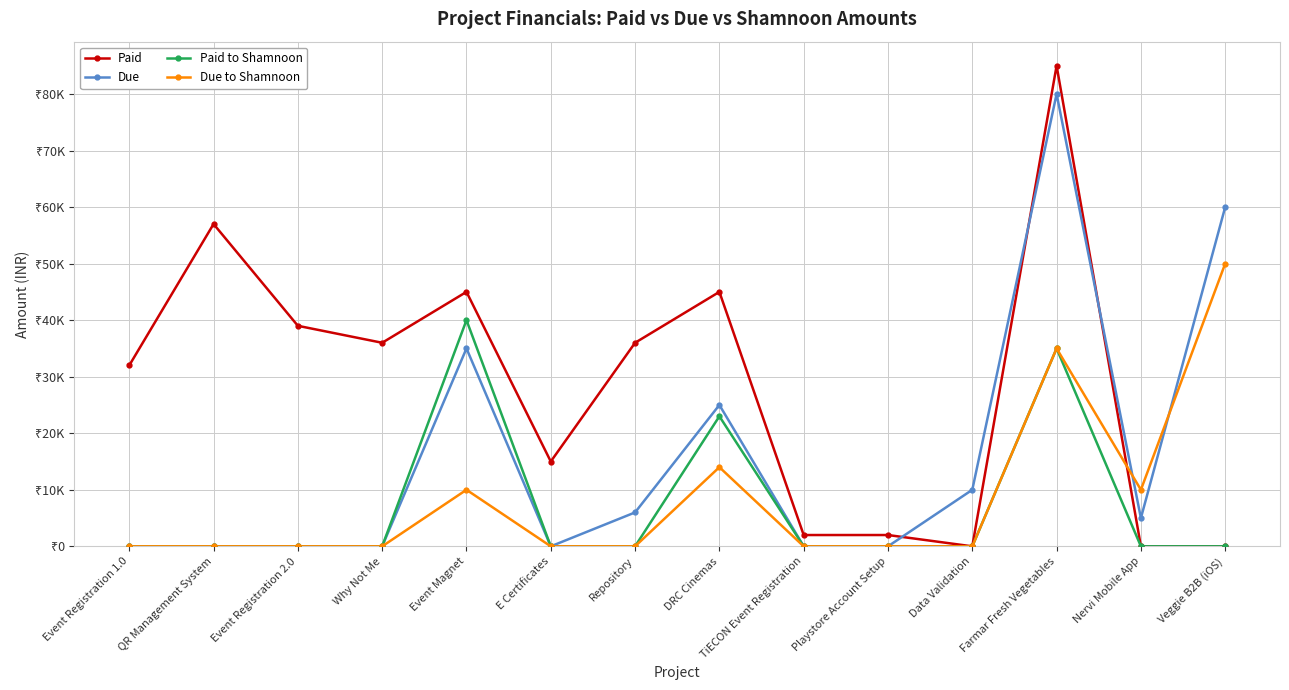

At which label does Paid reach its minimum?

Data Validation